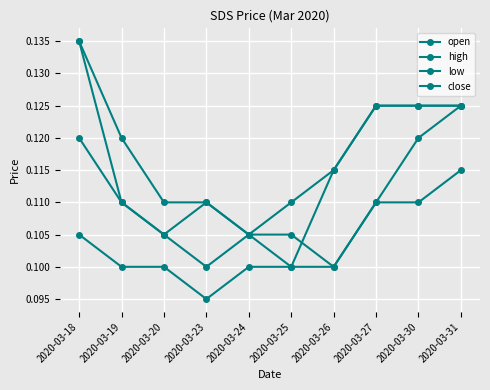

Rank the series by their maximum value, from lowest to highest.

low, open, high, close